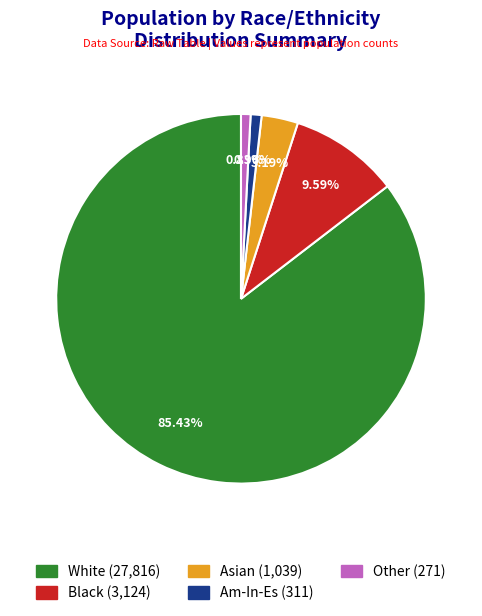

Is there any slice that represents more than half of the pie?

Yes